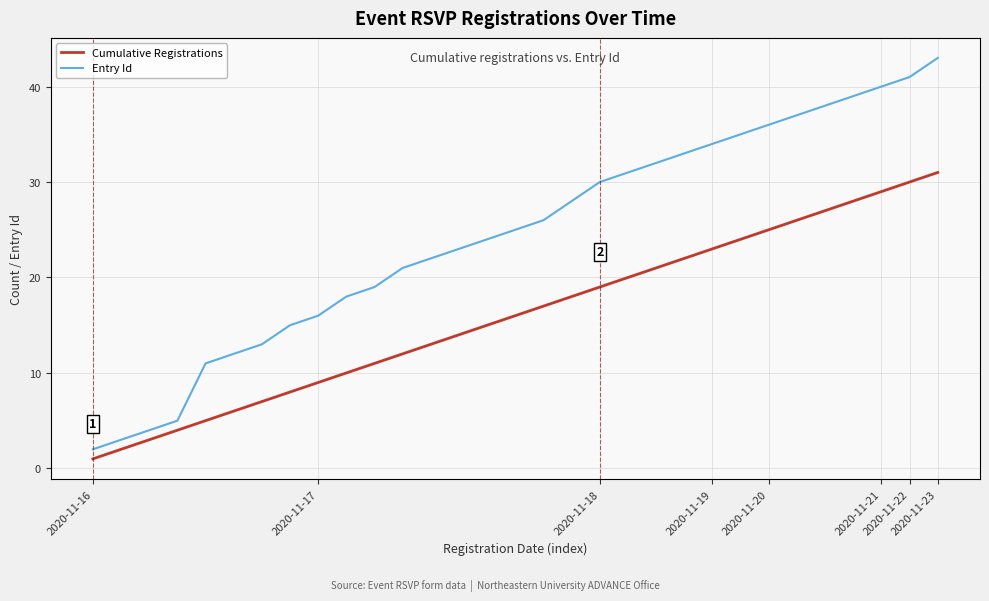

What is the difference between the second highest and second lowest values in the Cumulative Registrations series?

28